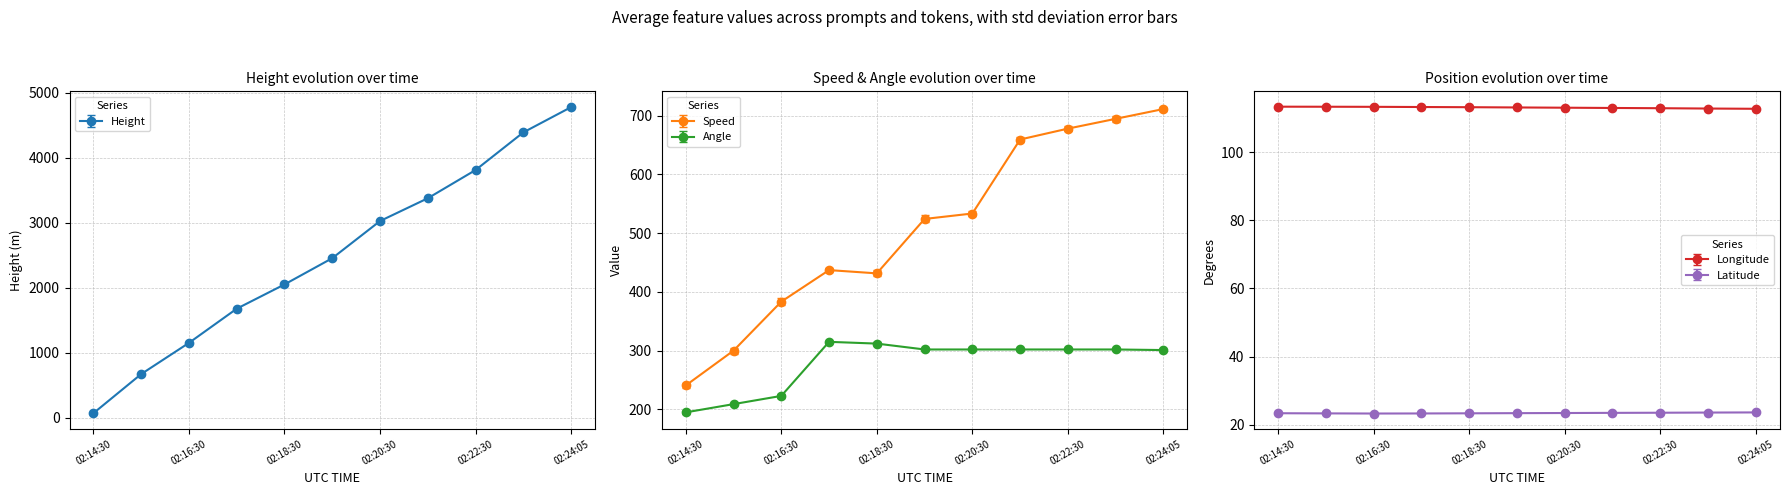

Reading right to left, list all the values displayed in this chart.

Height: 02:24:05=4777.7	02:23:30=4389.1	02:22:30=3810.0	02:21:30=3375.7	02:20:30=3025.1	02:19:30=2453.6	02:18:30=2049.8	02:17:30=1676.4	02:16:30=1150.6	02:15:30=670.6	02:14:30=68.6
Speed: 02:24:05=711.2	02:23:30=694.5	02:22:30=677.8	02:21:30=659.3	02:20:30=533.4	02:19:30=524.1	02:18:30=431.5	02:17:30=437.1	02:16:30=383.4	02:15:30=300.0	02:14:30=240.8
Angle: 02:24:05=301.0	02:23:30=302.0	02:22:30=302.0	02:21:30=302.0	02:20:30=302.0	02:19:30=302.0	02:18:30=312.0	02:17:30=315.0	02:16:30=223.0	02:15:30=209.0	02:14:30=195.0
Longitude: 02:24:05=112.7	02:23:30=112.7	02:22:30=112.8	02:21:30=112.9	02:20:30=113.0	02:19:30=113.1	02:18:30=113.1	02:17:30=113.2	02:16:30=113.2	02:15:30=113.3	02:14:30=113.3
Latitude: 02:24:05=23.6	02:23:30=23.6	02:22:30=23.5	02:21:30=23.5	02:20:30=23.5	02:19:30=23.4	02:18:30=23.4	02:17:30=23.3	02:16:30=23.3	02:15:30=23.4	02:14:30=23.4